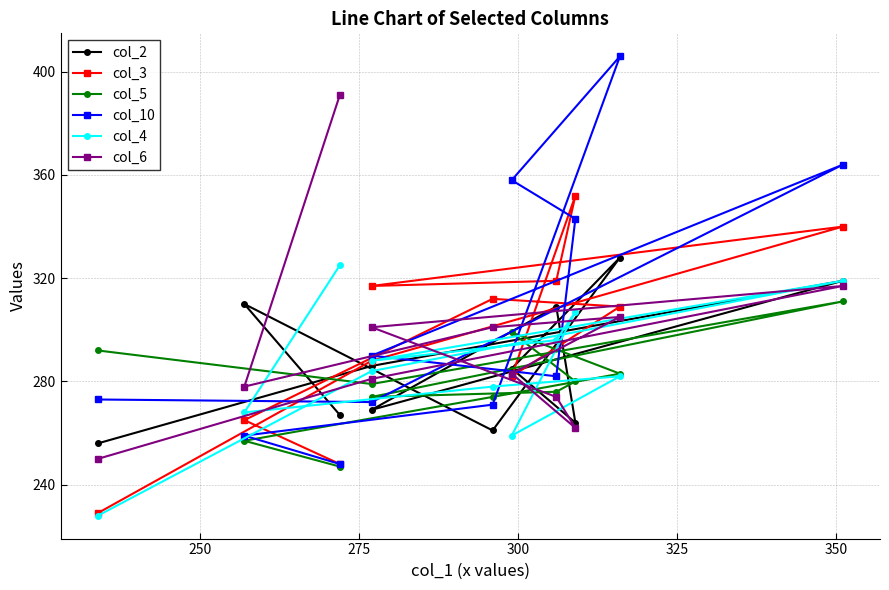

Reading left to right, what are all the values shown in this chart?

col_2: 267	310	261	328	285	264	309	269	319	286	256
col_3: 248	265	312	309	282	352	319	317	340	288	229
col_5: 247	257	274	283	299	280	276	274	311	279	292
col_10: 248	259	271	406	358	343	282	290	364	272	273
col_4: 325	268	278	282	259	307	296	288	319	284	228
col_6: 391	278	301	305	283	262	274	301	317	281	250